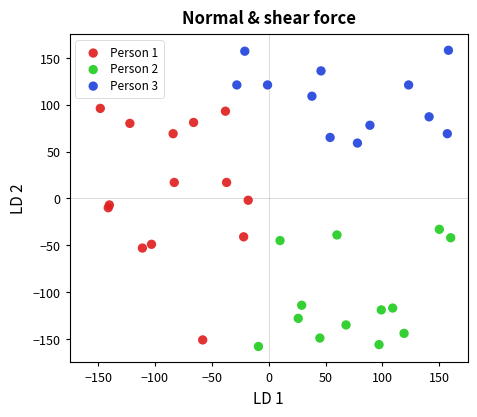

Which series contains the highest Y value?

Person 3